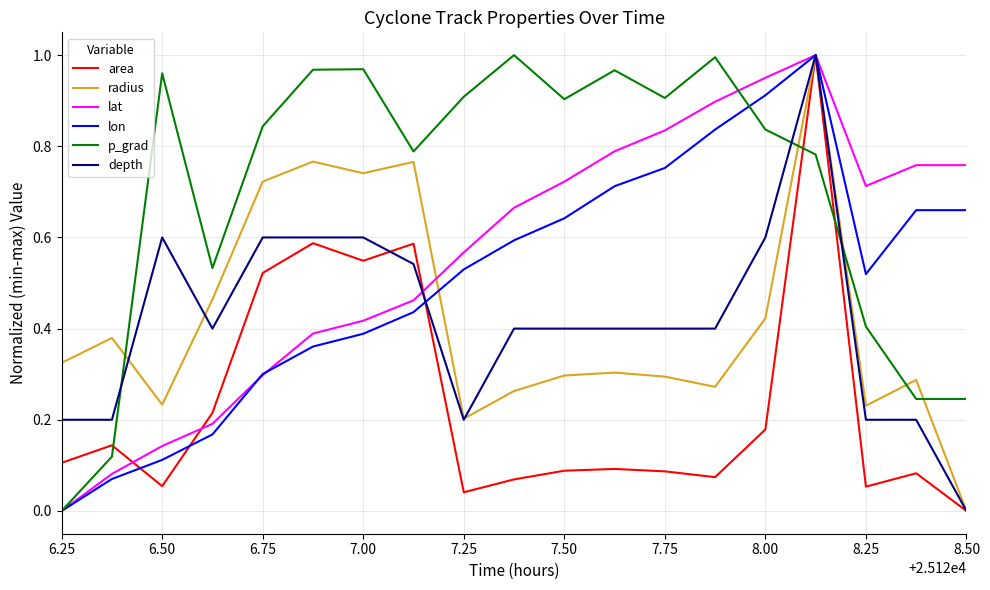

Which series ends up on top after the final intersection of p_grad and area?

p_grad